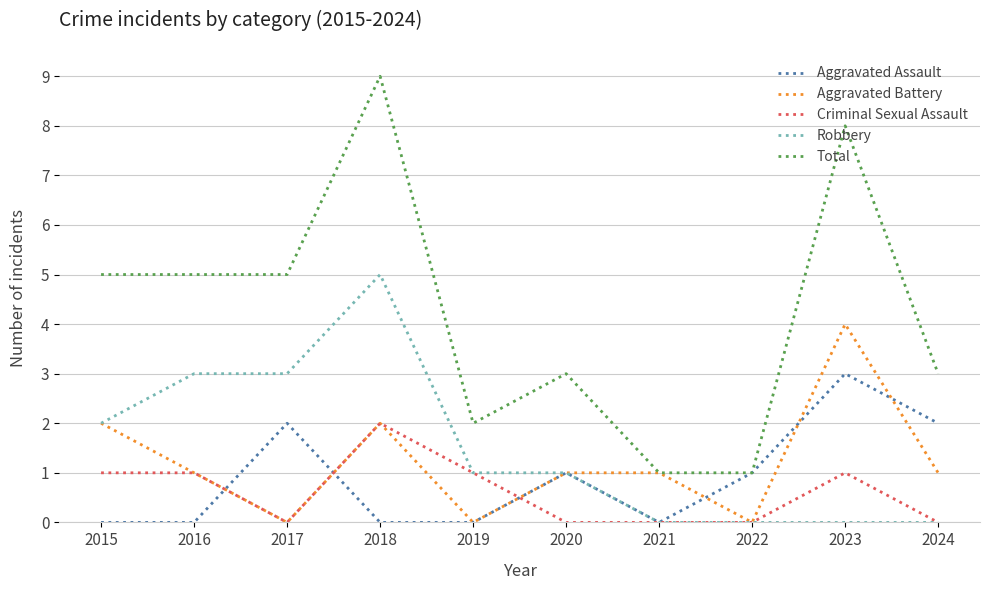

List the series in order of their peak value, highest first.

Total, Robbery, Aggravated Battery, Aggravated Assault, Criminal Sexual Assault